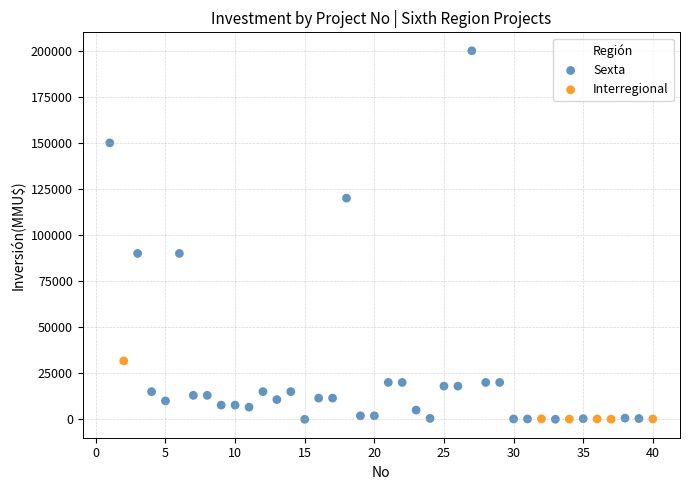

Which series reaches the maximum Y coordinate?

Sexta